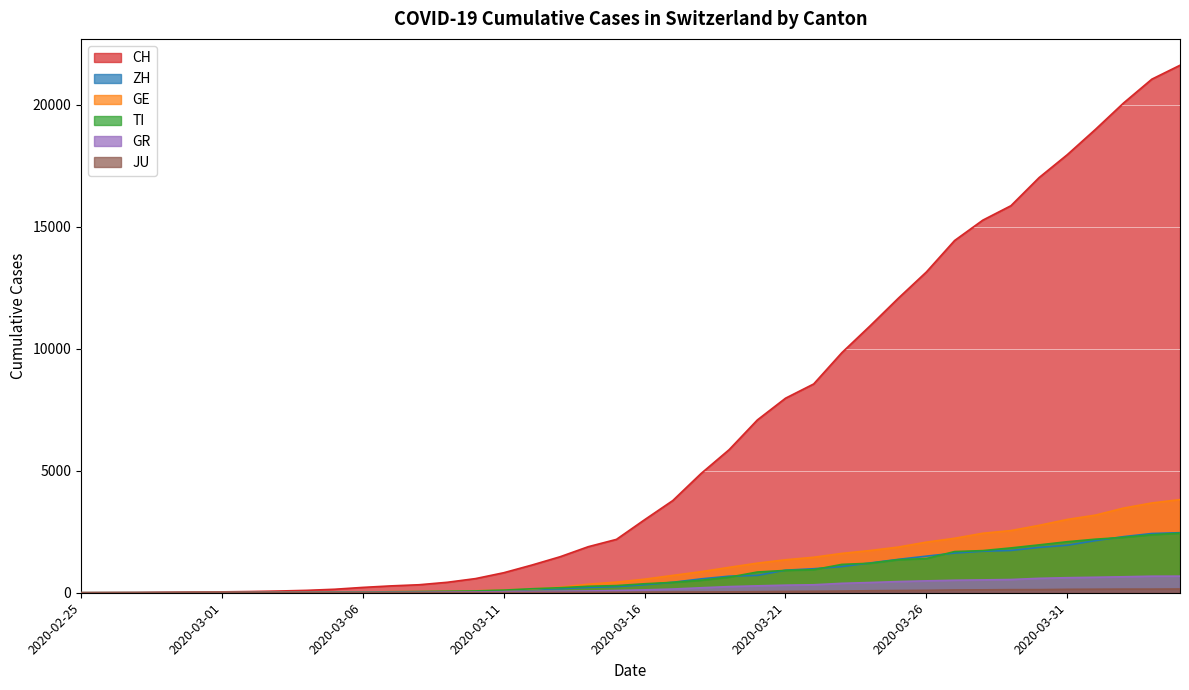

Which category has the lowest value in the CH series?

2020-02-25